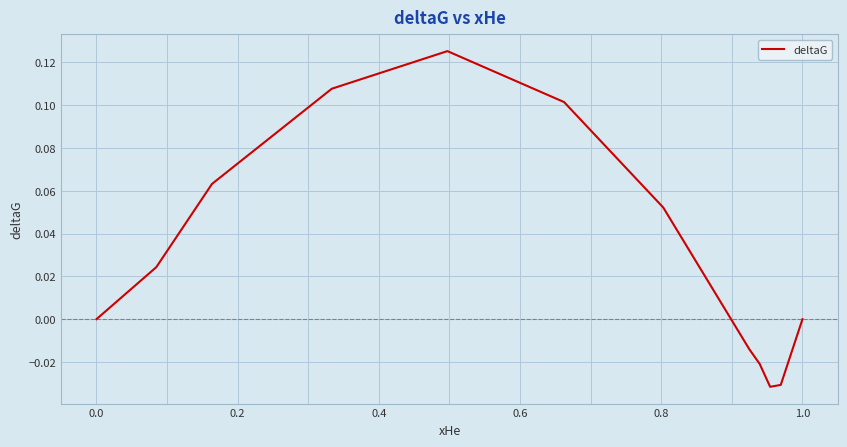

How many lines are shown in the chart?

1